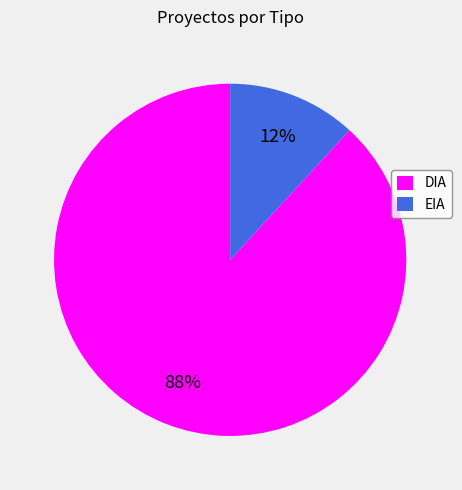

To the nearest percent, what portion does DIA represent?

88%